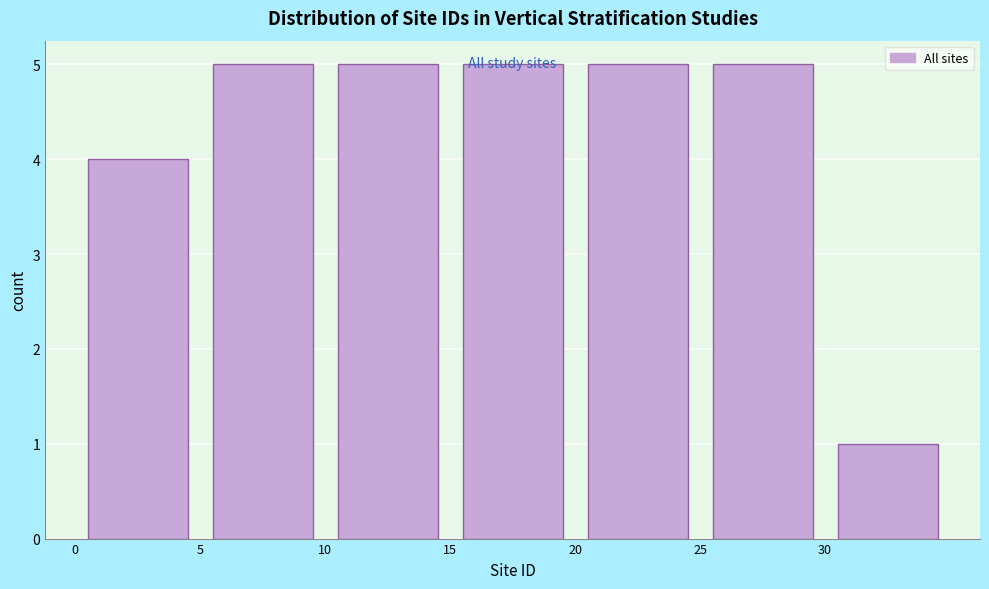

Reading left to right, transcribe this chart: for each bar, give the range it covers on the x-axis and its height. The values are not printed on the chart, so give them approximately, as read against the axis.

0 to 5: 4
5 to 10: 5
10 to 15: 5
15 to 20: 5
20 to 25: 5
25 to 30: 5
30 to 35: 1